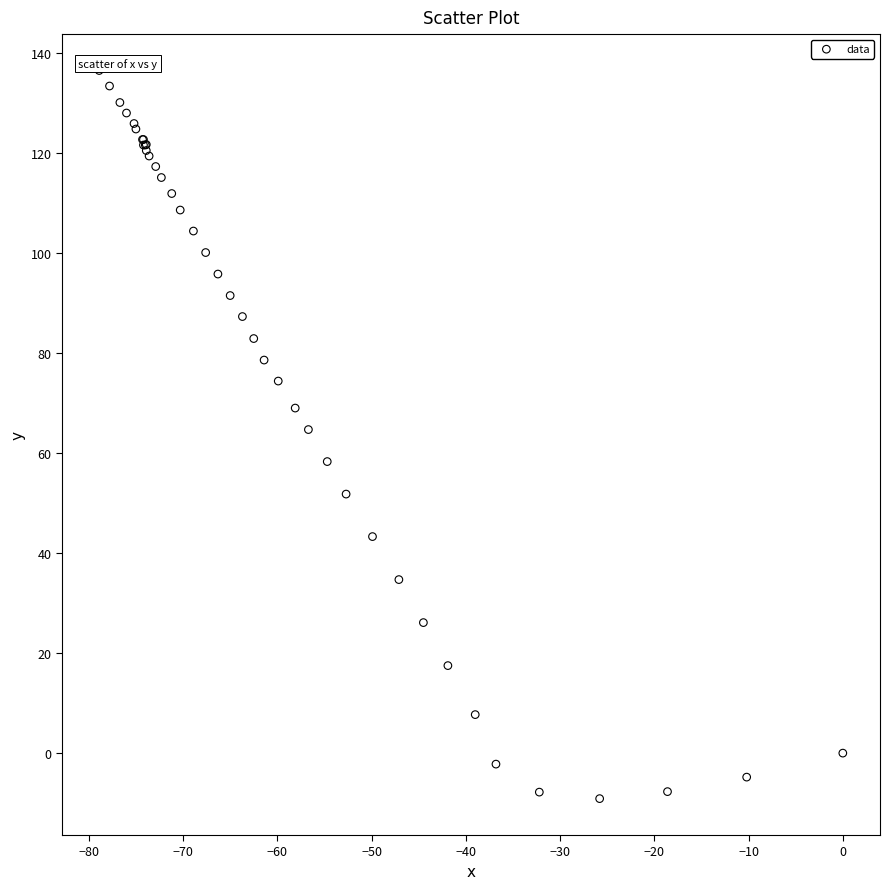

What Y value in the scatter plot is closest to 63?

64.7